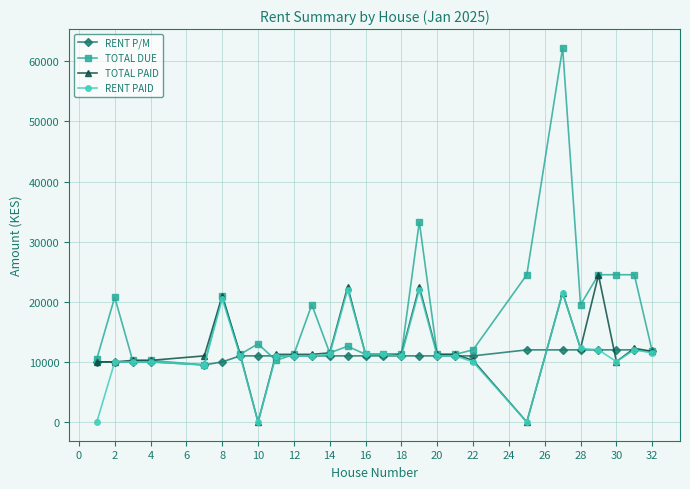

True or false: TOTAL PAID has more than 0 interior local peaks.

True